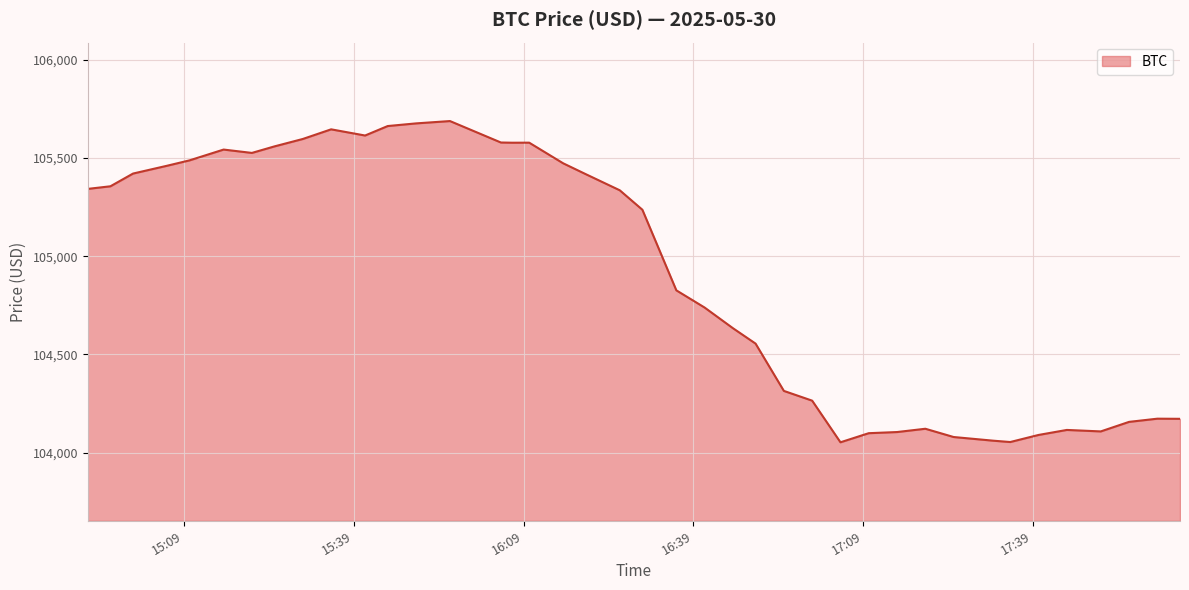

What is the greatest value displayed?

105688.7